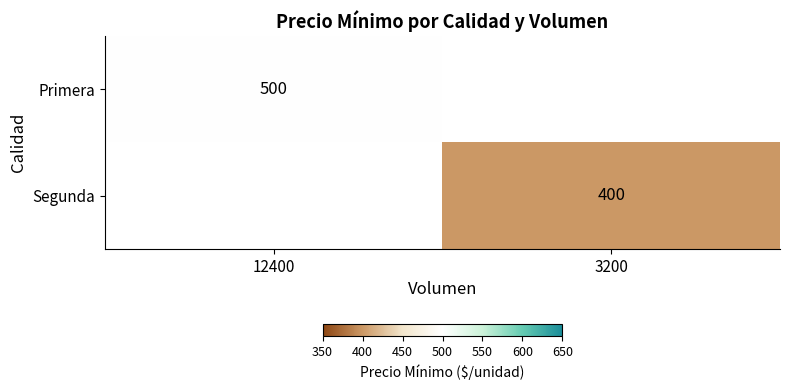

Which label corresponds to the largest value in the chart?

12400